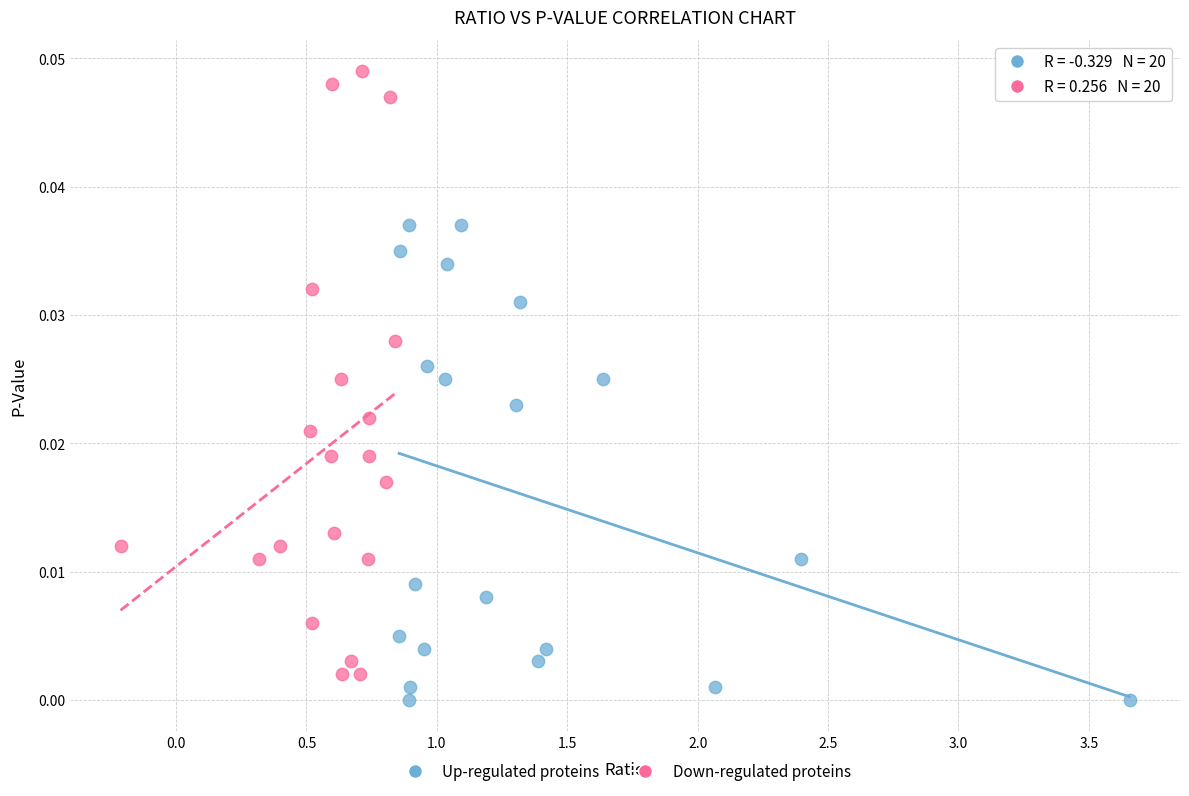

Which series has the largest Y range (max minus min)?

Down-regulated proteins